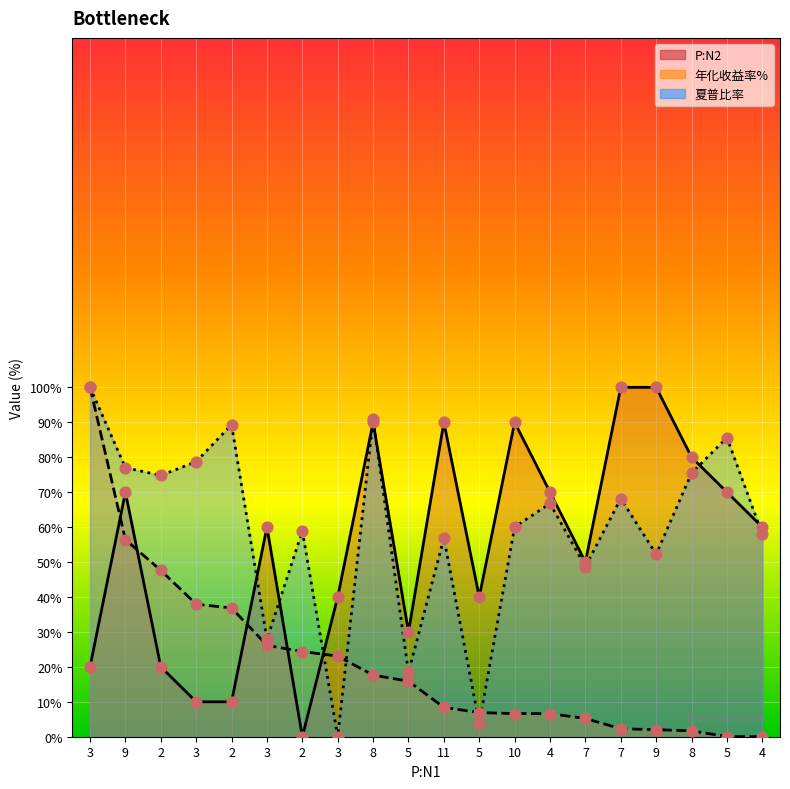

Is the value of 年化收益率% at 8 greater than the value of 夏普比率 at 8?

No